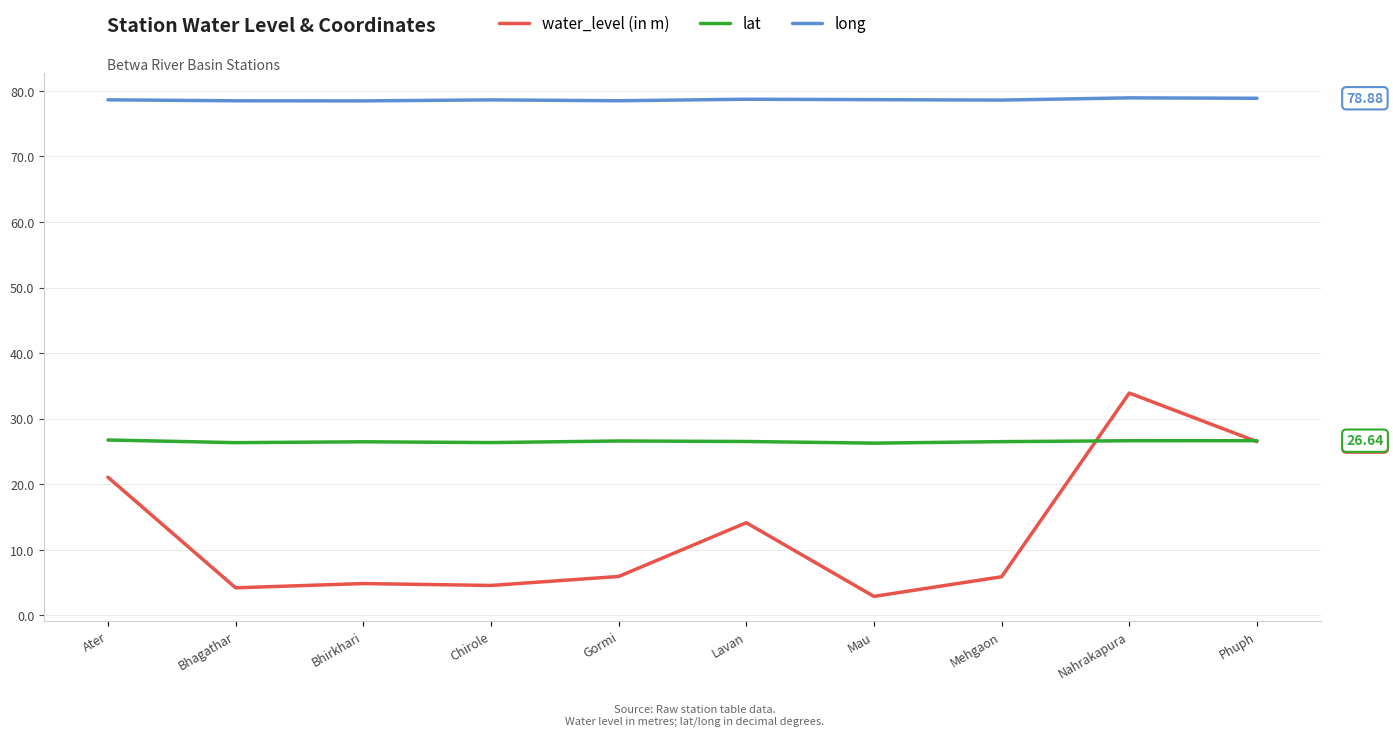

True or false: long and water_level (in m) intersect in this chart.

False